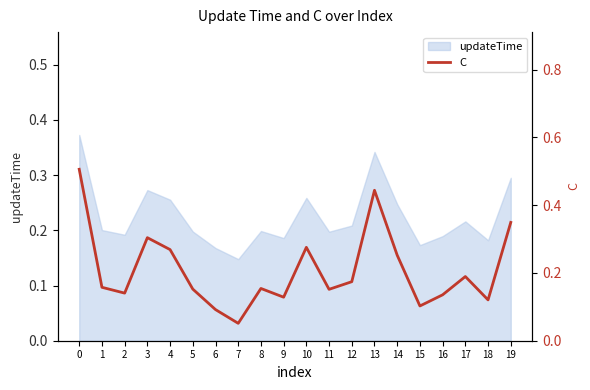

Which label corresponds to the smallest value in the chart?

7